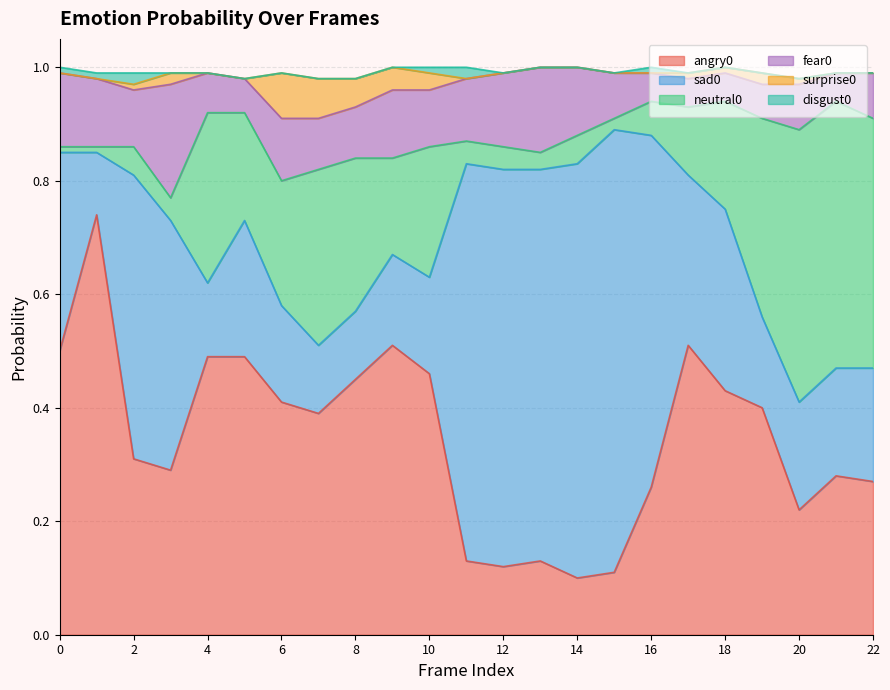

What is the greatest value displayed?

0.8